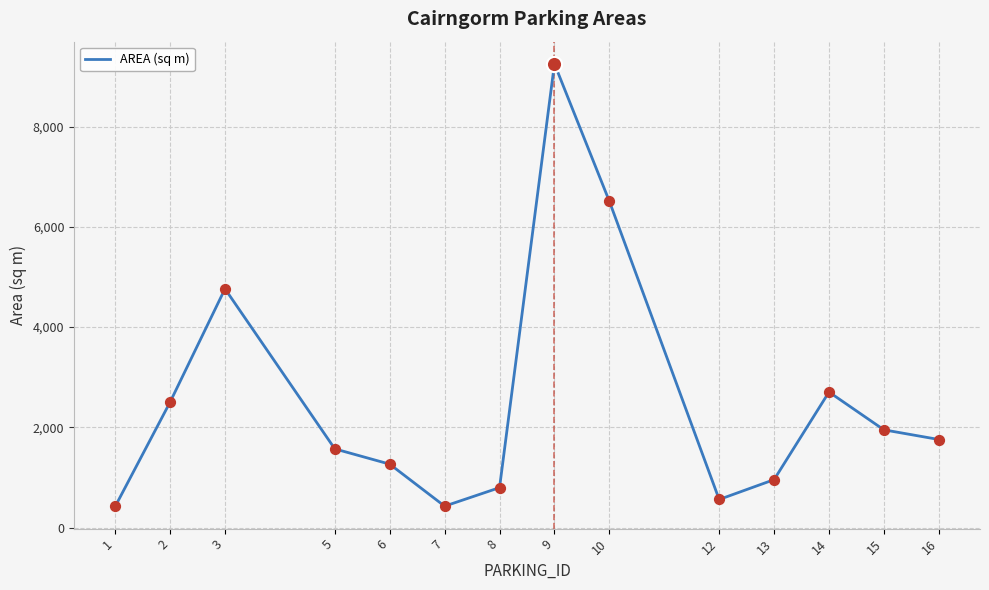

Between 3 and 9, which is larger?

9